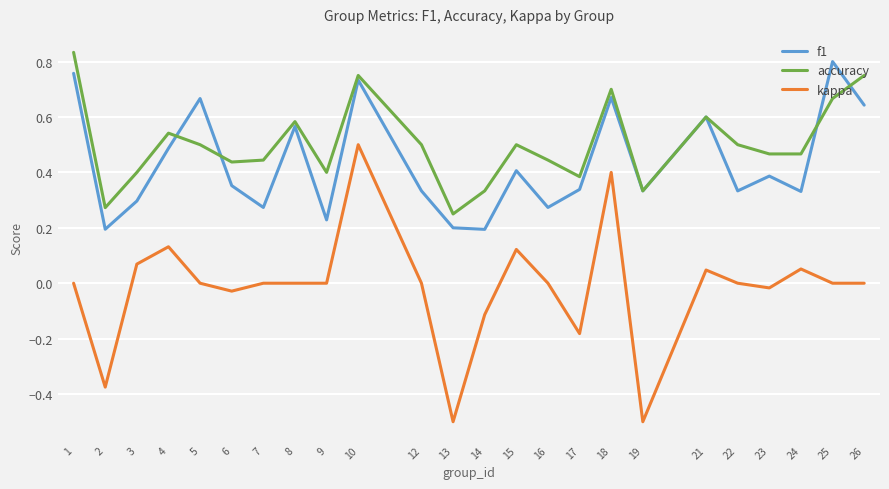

Rank the series at 13 from highest to lowest value.

accuracy, f1, kappa